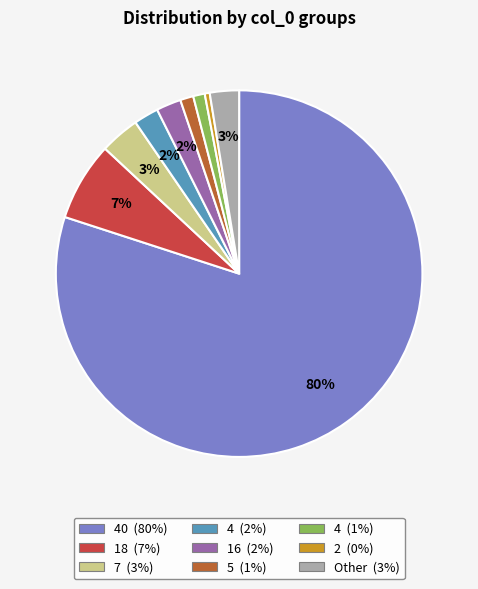

To the nearest percent, what is the average slice percentage?

11%